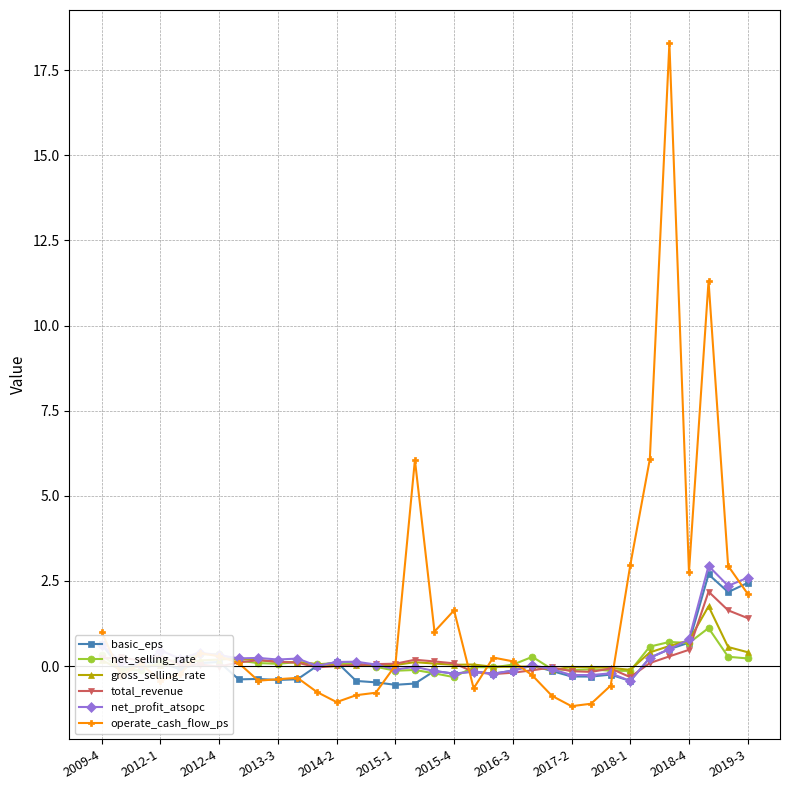

Reading right to left, list all the values displayed in this chart.

basic_eps: 2.4	2.2	2.7	0.7	0.5	0.2	-0.4	-0.3	-0.3	-0.3	-0.1	0.0	-0.1	-0.2	-0.2	-0.2	-0.1	-0.5	-0.5	-0.5	-0.4	0.1	0.0	-0.4	-0.4	-0.4	-0.4	0.1	0.1	-0.1	0.1	0.1	-0.1	0.6
net_selling_rate: 0.2	0.3	1.1	0.7	0.7	0.6	-0.1	-0.1	-0.1	-0.1	-0.1	0.3	0.0	-0.0	-0.0	-0.3	-0.2	-0.1	-0.1	-0.0	0.1	0.1	0.1	0.1	0.1	0.1	0.2	0.3	0.3	0.2	0.1	-0.1	-0.1	0.3
gross_selling_rate: 0.4	0.6	1.8	0.8	0.6	0.4	-0.1	-0.1	-0.0	-0.0	-0.1	-0.0	-0.0	-0.0	0.0	0.0	0.1	0.1	0.0	0.0	0.0	0.0	0.1	0.1	0.1	0.2	0.2	0.2	0.2	0.1	0.0	0.0	-0.1	0.2
total_revenue: 1.4	1.6	2.2	0.5	0.3	0.1	-0.3	-0.1	-0.2	-0.2	-0.0	-0.1	-0.2	-0.2	-0.2	0.1	0.1	0.2	0.1	0.1	0.0	0.0	-0.0	0.1	0.1	0.2	0.1	-0.0	0.0	0.0	0.3	0.2	0.3	0.2
net_profit_atsopc: 2.6	2.4	2.9	0.8	0.5	0.2	-0.4	-0.2	-0.3	-0.3	-0.1	0.0	-0.1	-0.2	-0.2	-0.2	-0.1	-0.0	-0.1	0.0	0.1	0.1	0.0	0.2	0.2	0.2	0.2	0.3	0.4	0.2	0.5	0.0	0.1	0.6
operate_cash_flow_ps: 2.1	2.9	11.3	2.8	18.3	6.1	3.0	-0.6	-1.1	-1.2	-0.9	-0.3	0.1	0.3	-0.7	1.6	1.0	6.1	0.0	-0.8	-0.9	-1.1	-0.8	-0.3	-0.4	-0.4	0.1	0.3	0.4	-0.2	-0.4	0.1	-0.3	1.0